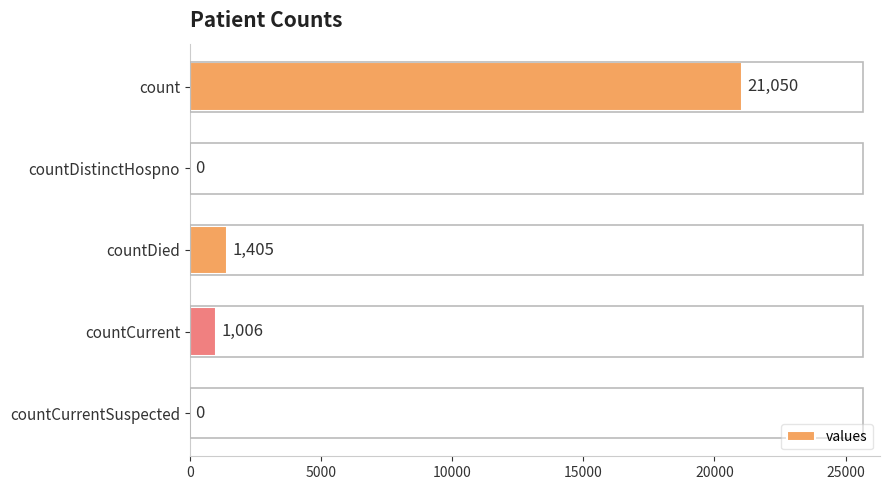

What is the sum of the values at countCurrentSuspected and countDied?

1405